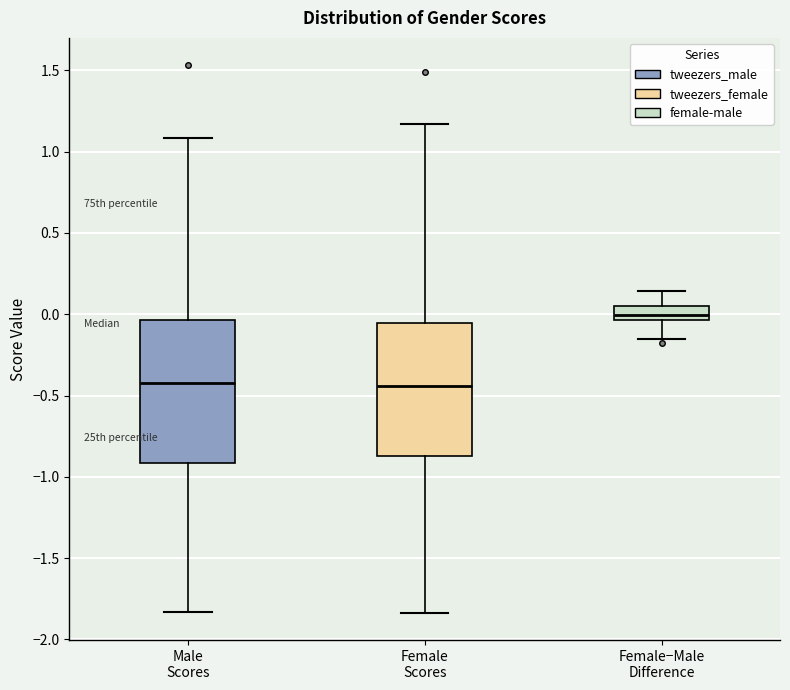

Where is the lower edge of the box for Female Scores on the y-axis? The values are not printed on the chart, so give them approximately, as read against the axis.

-0.85